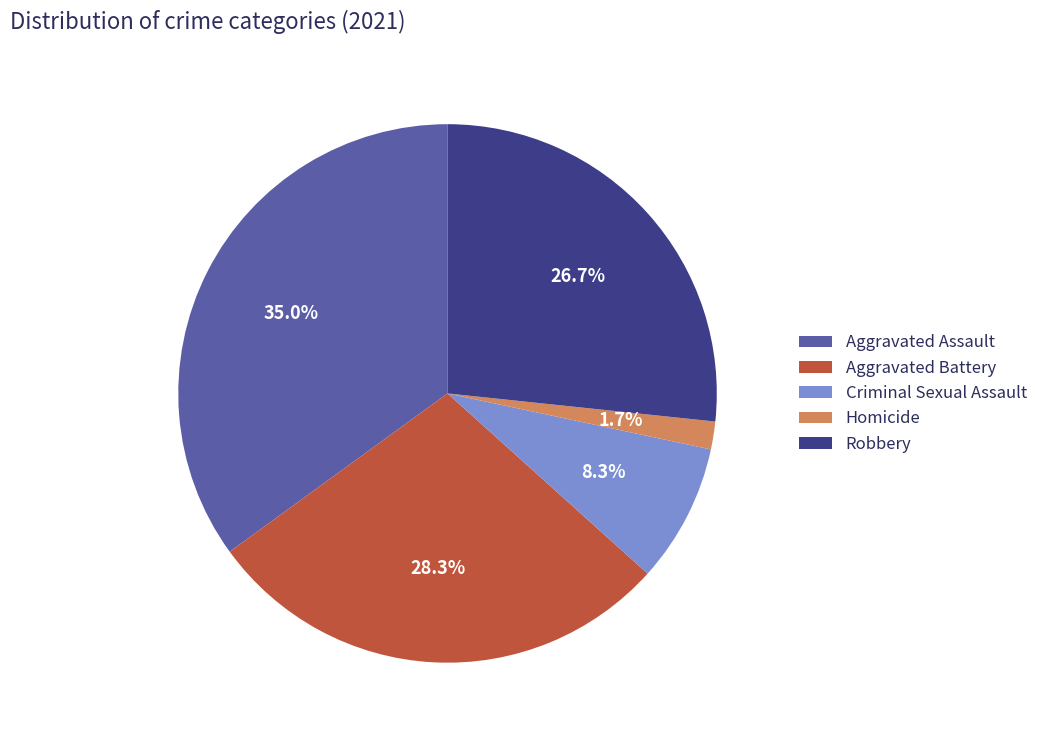

Does Criminal Sexual Assault account for over 50% of the chart?

No